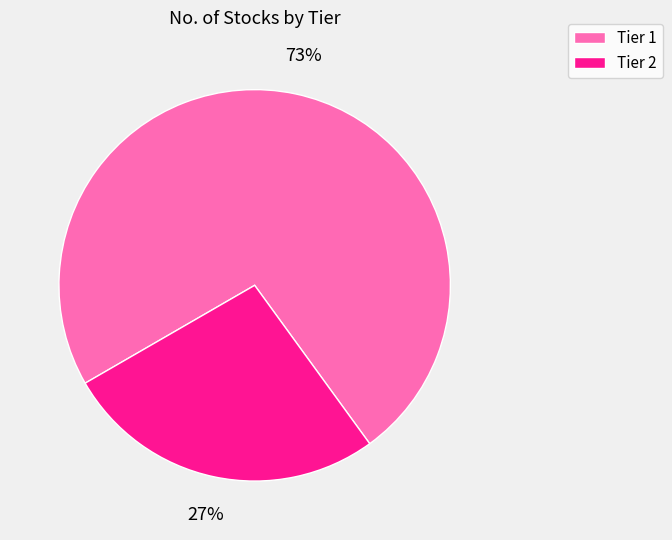

Is there a majority slice in this chart?

Yes